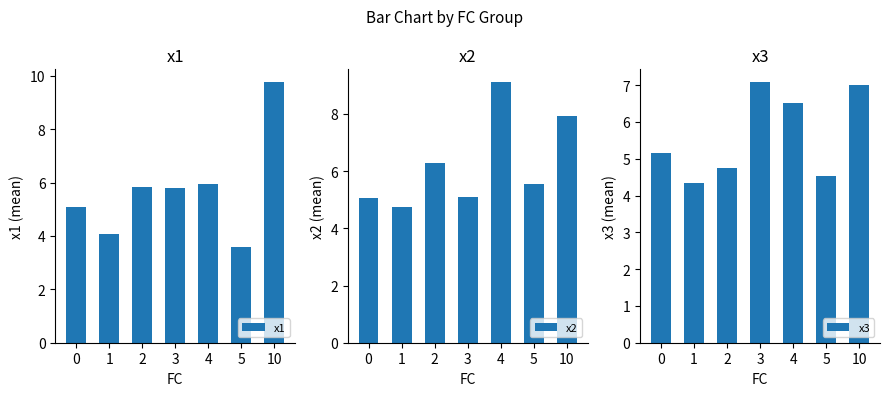

The x1 series shows 3.1 at 0. True or false?

False